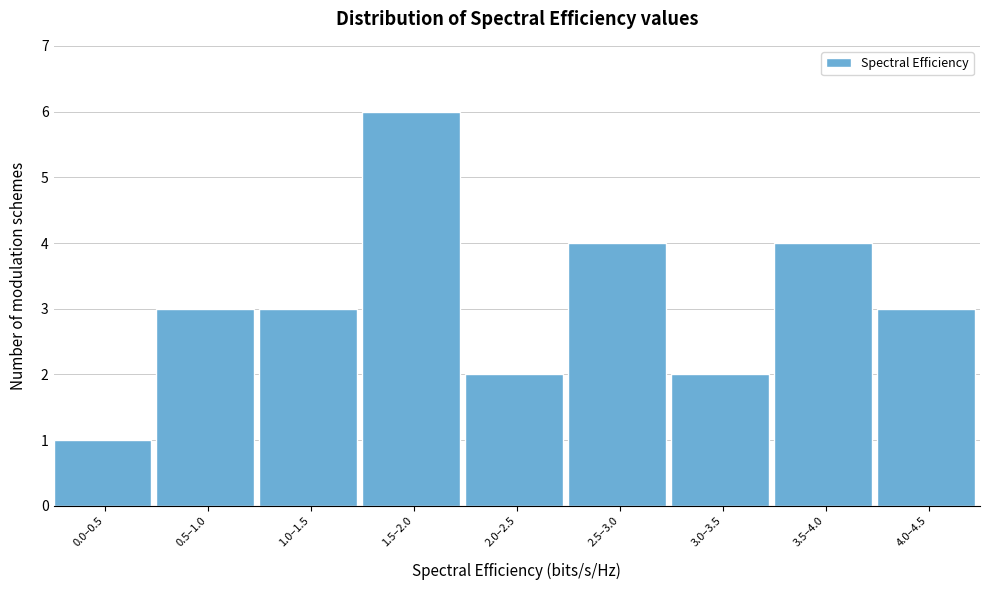

Reading left to right, extract all data points from this chart.

1	3	3	6	2	4	2	4	3